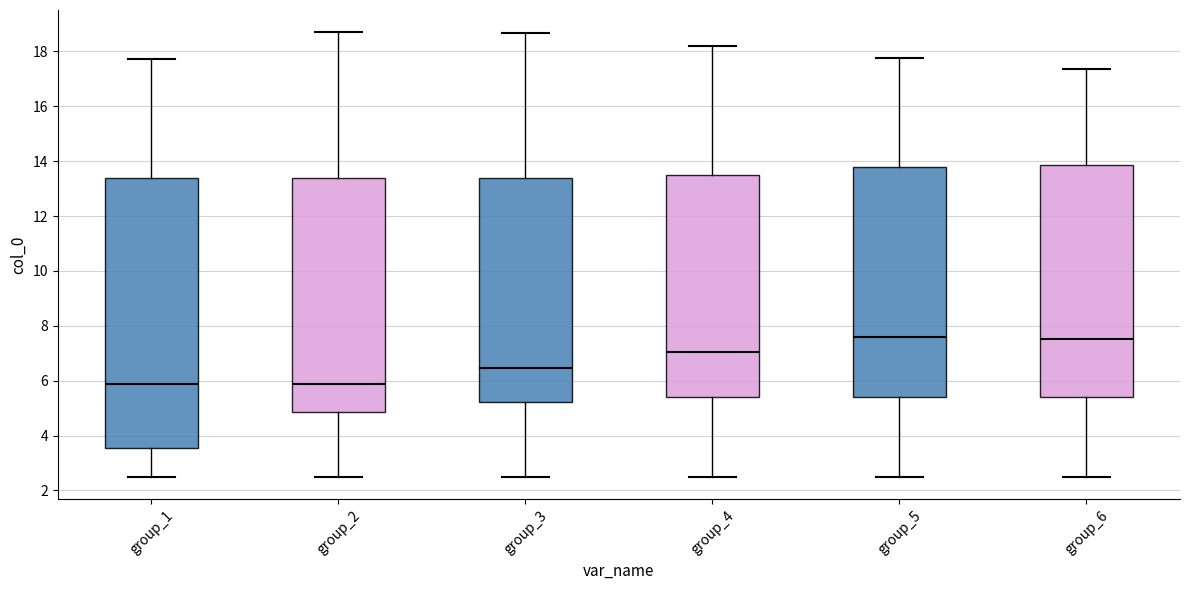

Reading left to right, read every box against the y-axis: the position of its median line, the range the box covers, and the ends of its whiskers. The values are not printed on the chart, so give them approximately, as read against the axis.

group_1: median 5.8, box 3.6 to 13.4, whiskers 2.4 to 17.8
group_2: median 5.8, box 4.8 to 13.4, whiskers 2.4 to 18.8
group_3: median 6.4, box 5.2 to 13.4, whiskers 2.4 to 18.6
group_4: median 7.0, box 5.4 to 13.4, whiskers 2.4 to 18.2
group_5: median 7.6, box 5.4 to 13.8, whiskers 2.4 to 17.8
group_6: median 7.6, box 5.4 to 13.8, whiskers 2.4 to 17.4